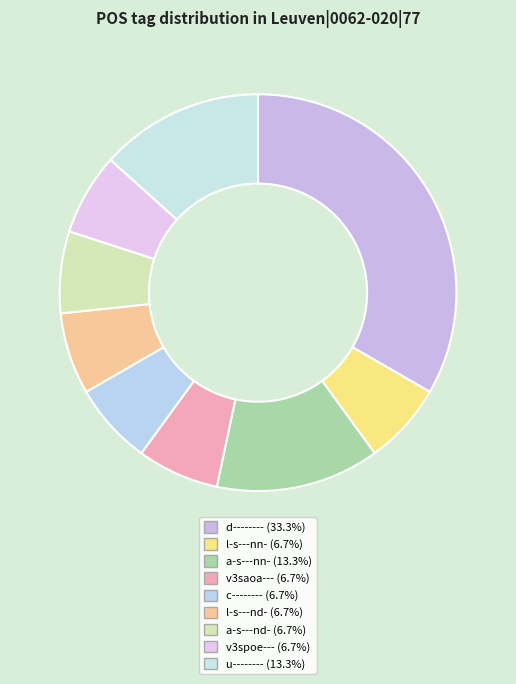

Count the number of slices in the pie.

9